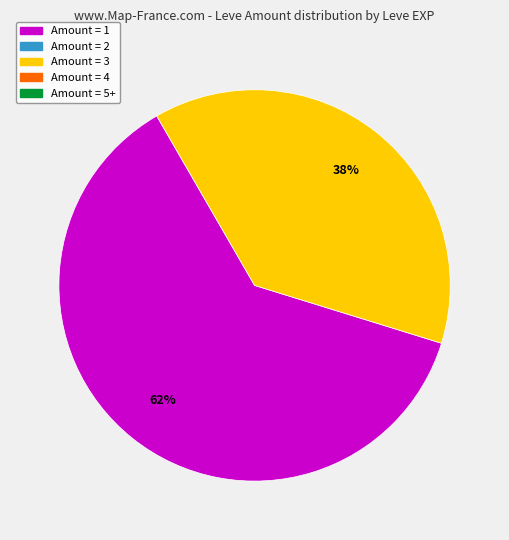

Is there a majority slice in this chart?

Yes